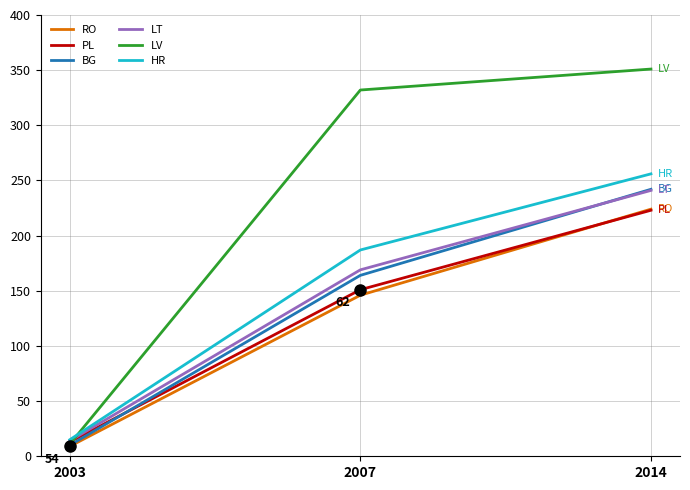

How many values in the RO series are below 146?

1